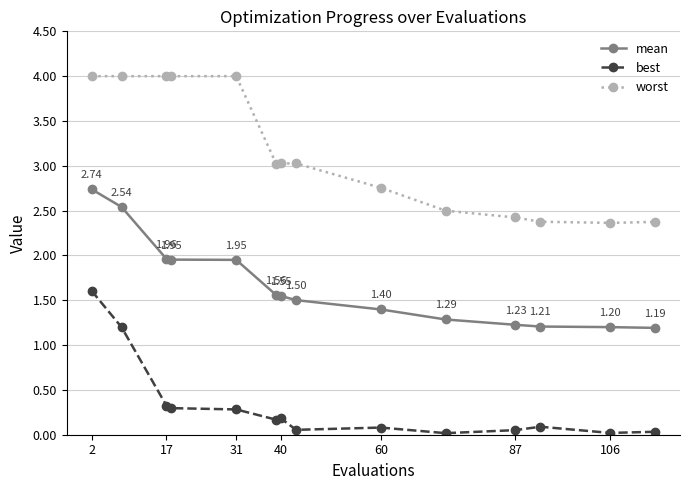

List the series in order of their peak value, lowest first.

best, mean, worst